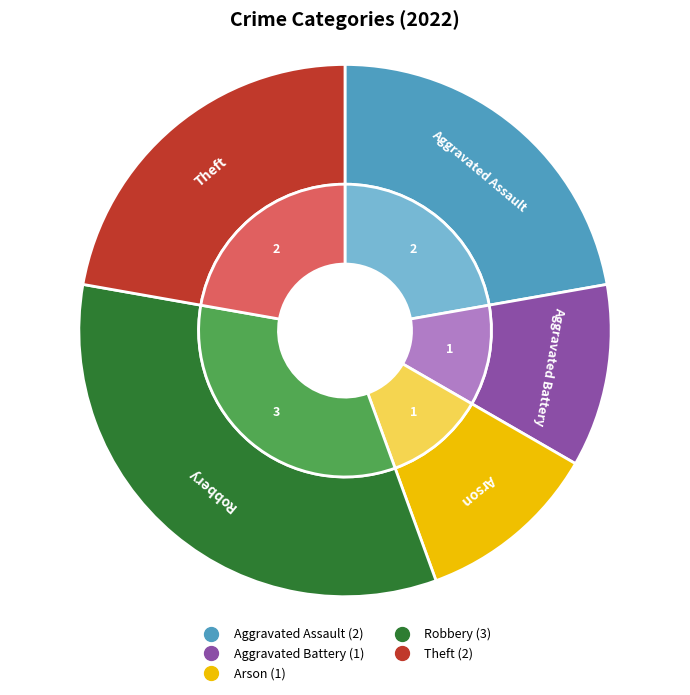

Which has a higher value, Robbery or Arson?

Robbery